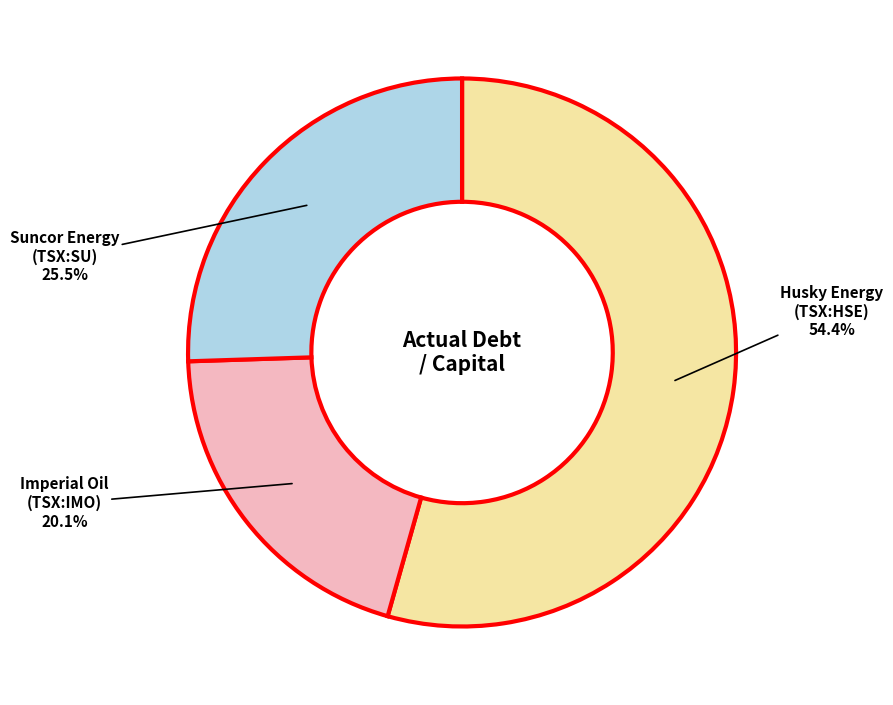

Does any single category account for the majority?

Yes